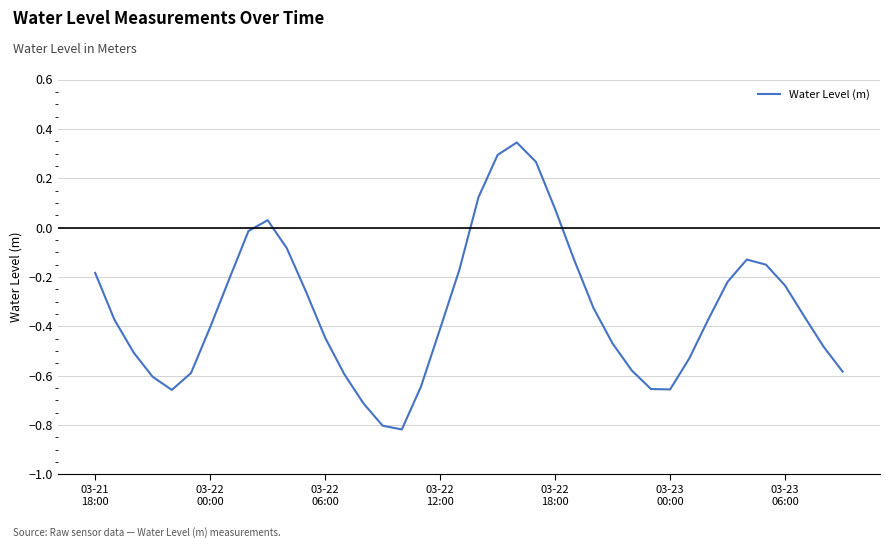

Does the chart display data point markers on the line(s)?

No